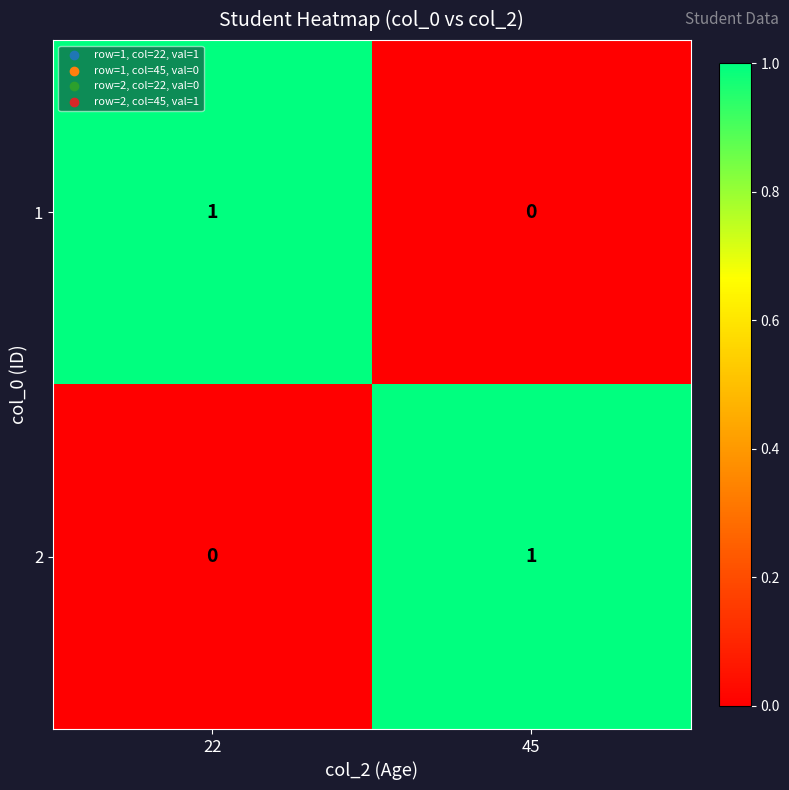

At which label is 2 closest to 0?

22